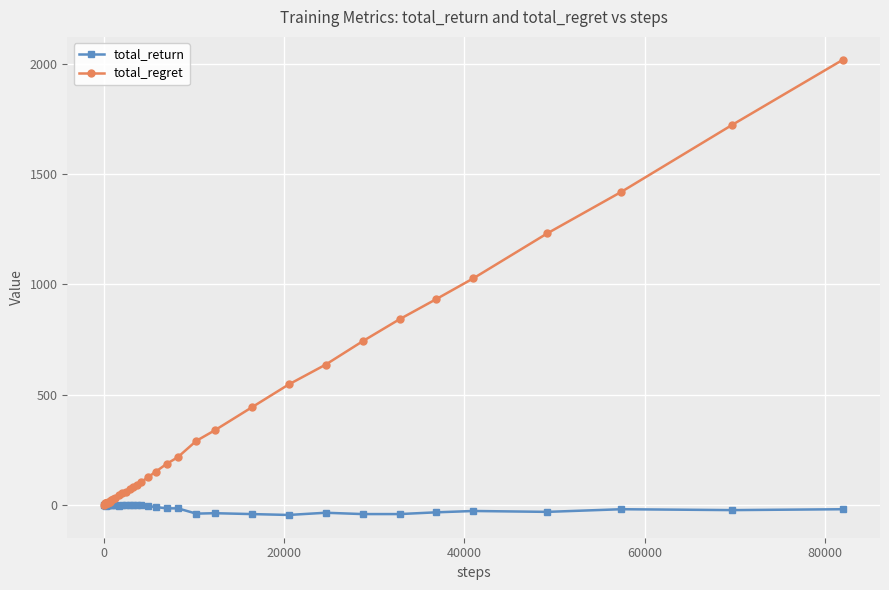

What is the sum of all total_regret values?

13560